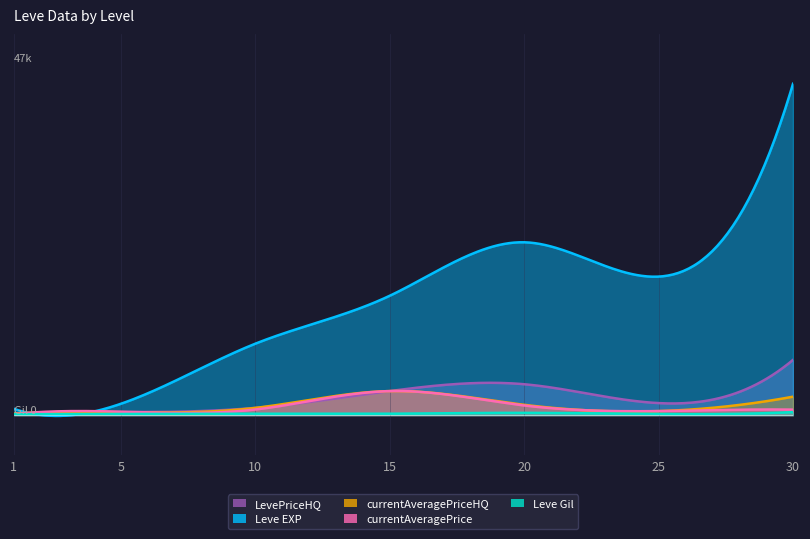

Which category has the lowest value across all series?

1